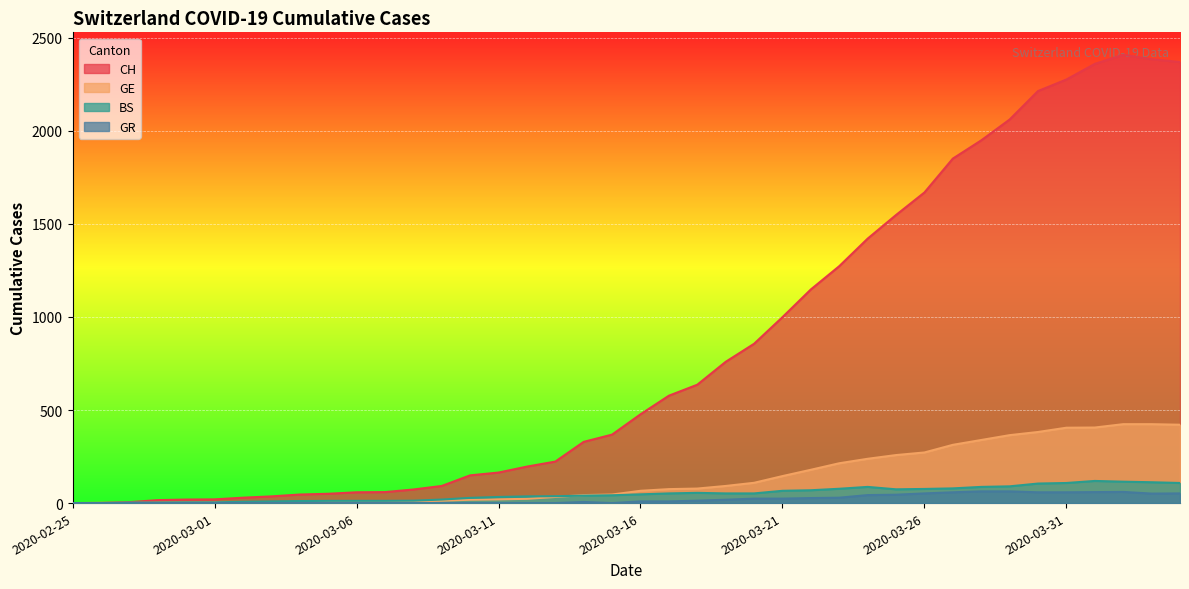

How many data points in GE are above 66?

19